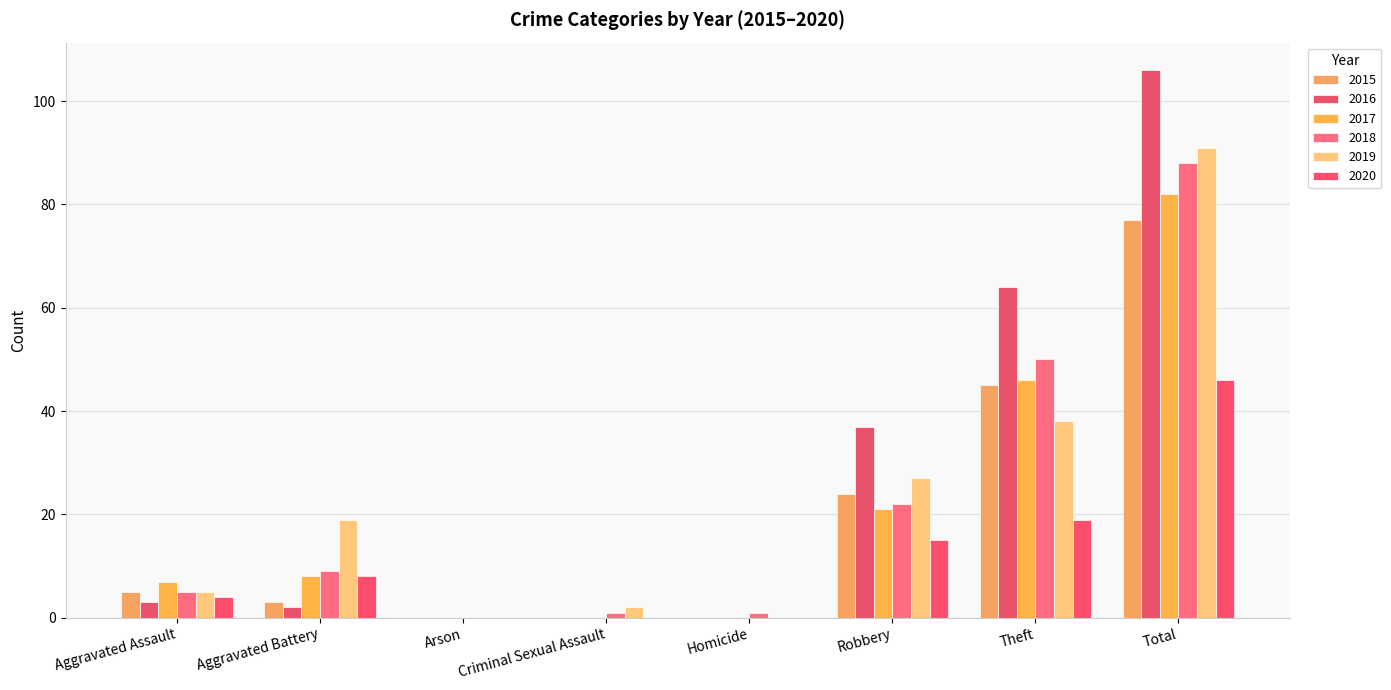

Reading left to right, what are all the values shown in this chart?

2015: Aggravated Assault=5	Aggravated Battery=3	Arson=0	Criminal Sexual Assault=0	Homicide=0	Robbery=24	Theft=45	Total=77
2016: Aggravated Assault=3	Aggravated Battery=2	Arson=0	Criminal Sexual Assault=0	Homicide=0	Robbery=37	Theft=64	Total=106
2017: Aggravated Assault=7	Aggravated Battery=8	Arson=0	Criminal Sexual Assault=0	Homicide=0	Robbery=21	Theft=46	Total=82
2018: Aggravated Assault=5	Aggravated Battery=9	Arson=0	Criminal Sexual Assault=1	Homicide=1	Robbery=22	Theft=50	Total=88
2019: Aggravated Assault=5	Aggravated Battery=19	Arson=0	Criminal Sexual Assault=2	Homicide=0	Robbery=27	Theft=38	Total=91
2020: Aggravated Assault=4	Aggravated Battery=8	Arson=0	Criminal Sexual Assault=0	Homicide=0	Robbery=15	Theft=19	Total=46